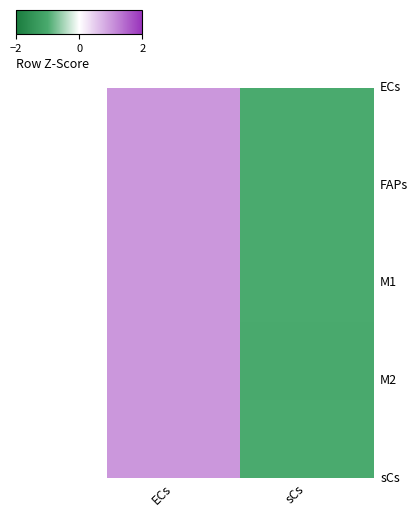

At which category does the chart reach its peak across all series?

ECs